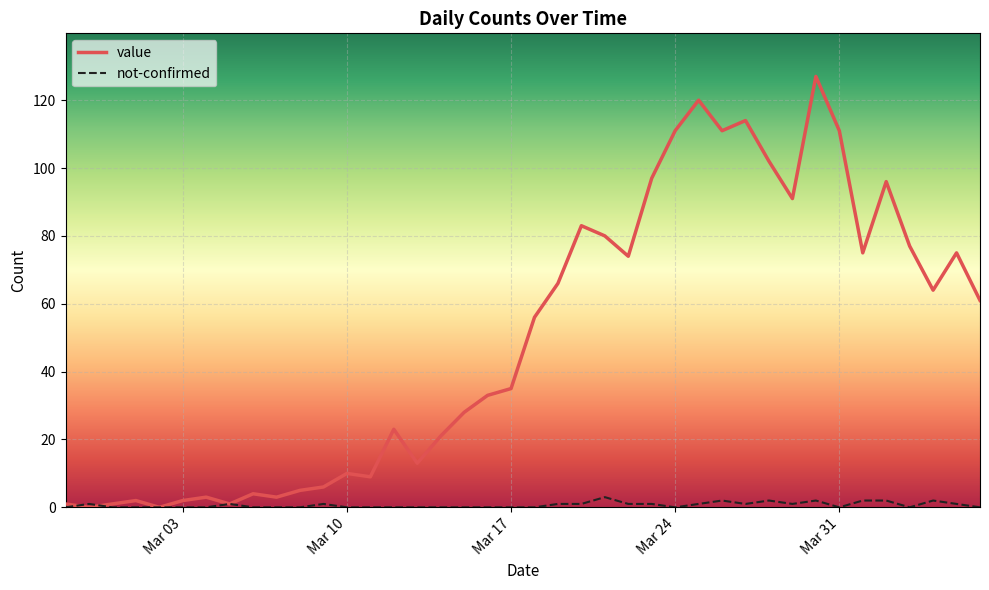

What is the maximum value shown in the chart?

127